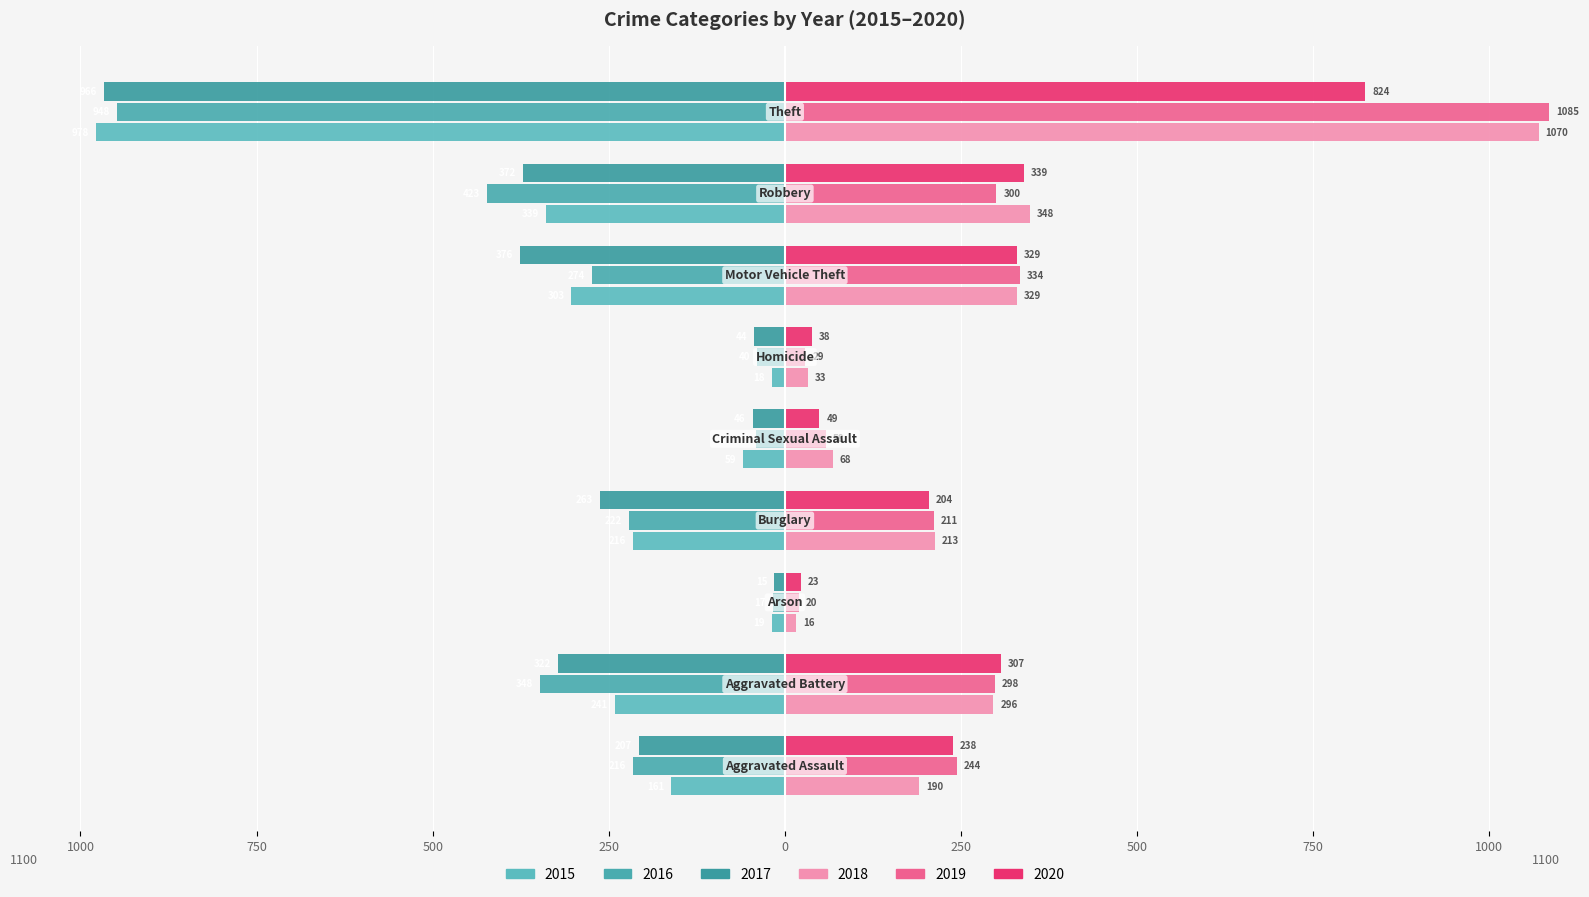

Where is 2020 nearest to the value 423?

Robbery